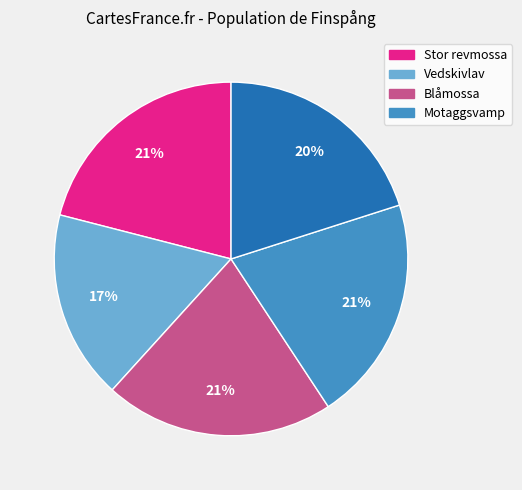

To the nearest percent, what is the average slice percentage?

20%